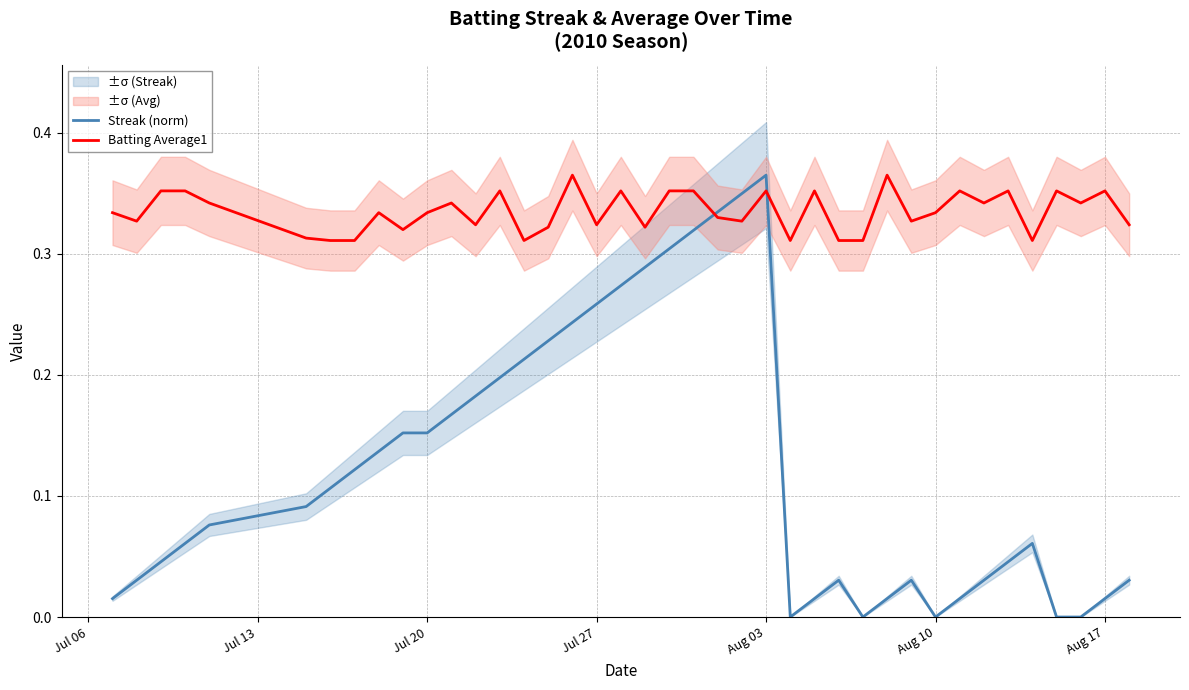

How many values in Streak (norm) are above zero?

35